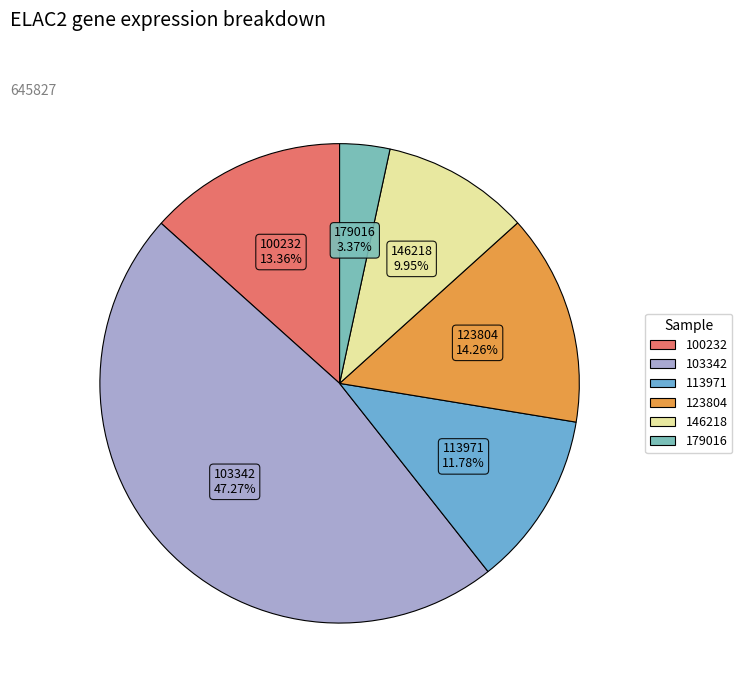

Does any single category account for the majority?

No